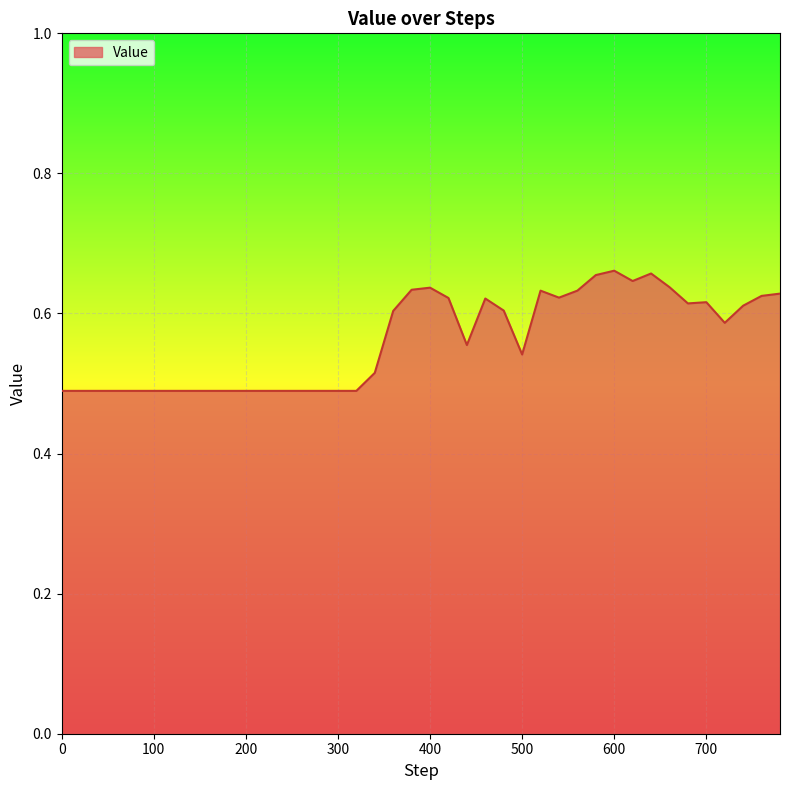

How many points are higher than both their immediate neighbors (excluding endpoints)?

6